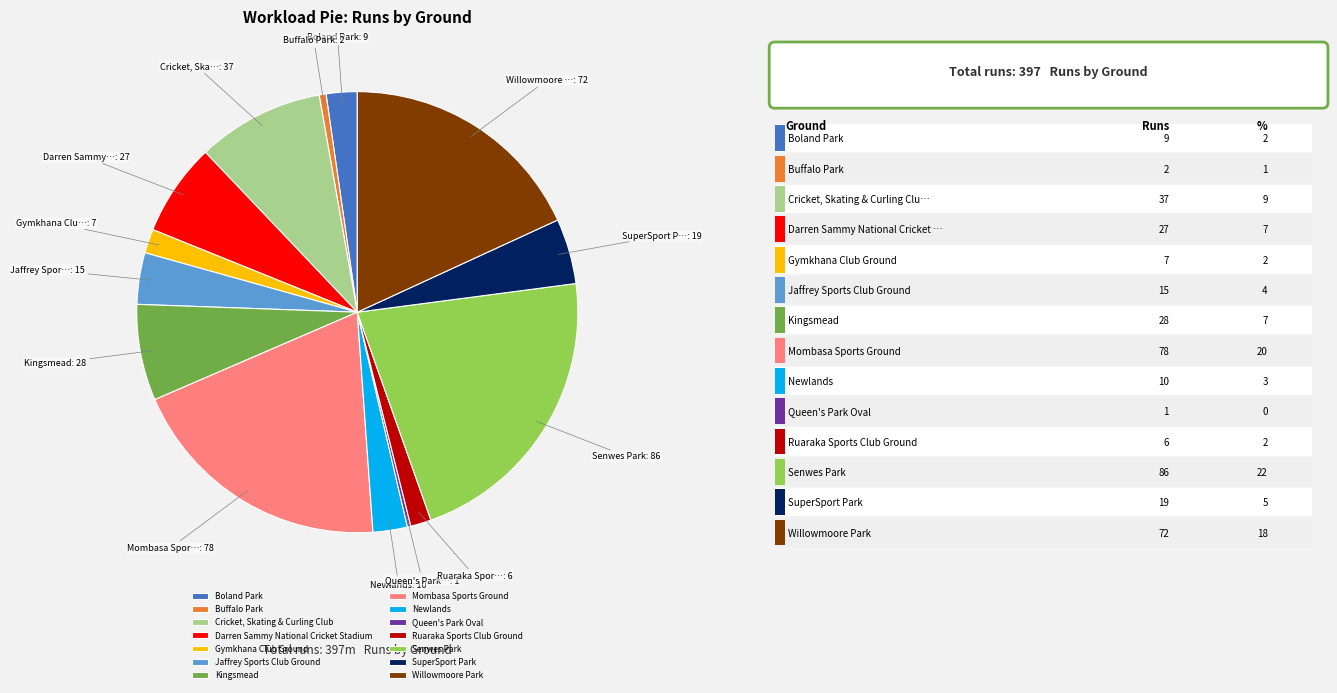

Between SuperSport Park and Newlands, which is larger?

SuperSport Park